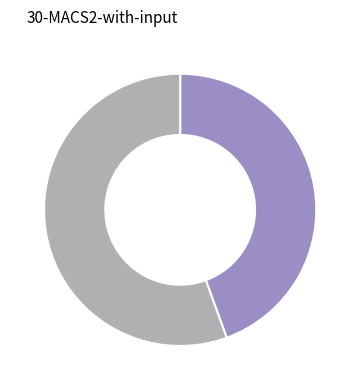

How many slices are in this pie chart?

2